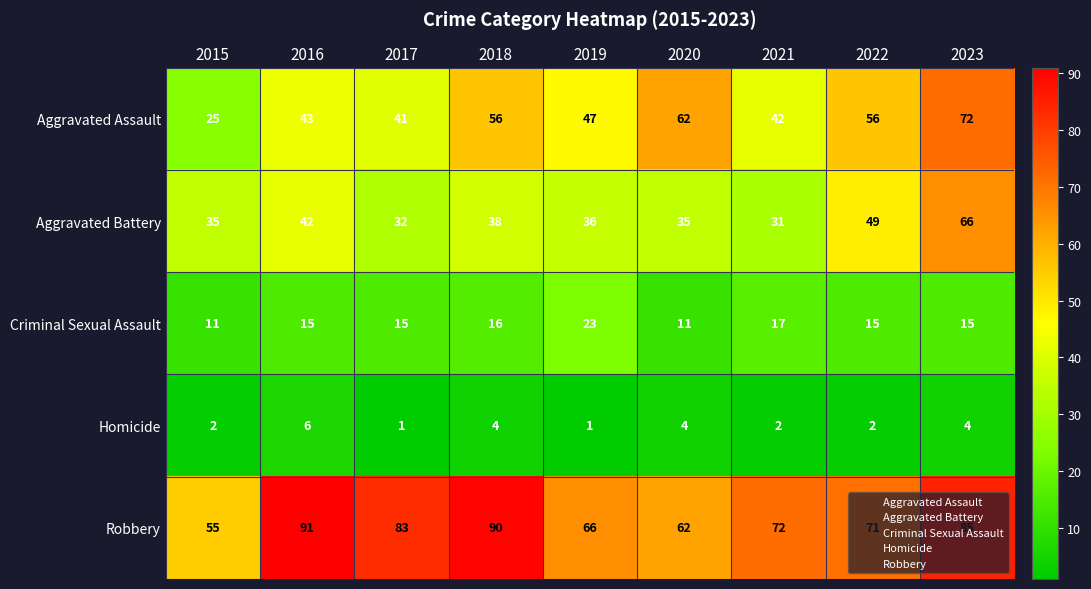

Rank the series at 2022 from highest to lowest value.

Robbery, Aggravated Assault, Aggravated Battery, Criminal Sexual Assault, Homicide